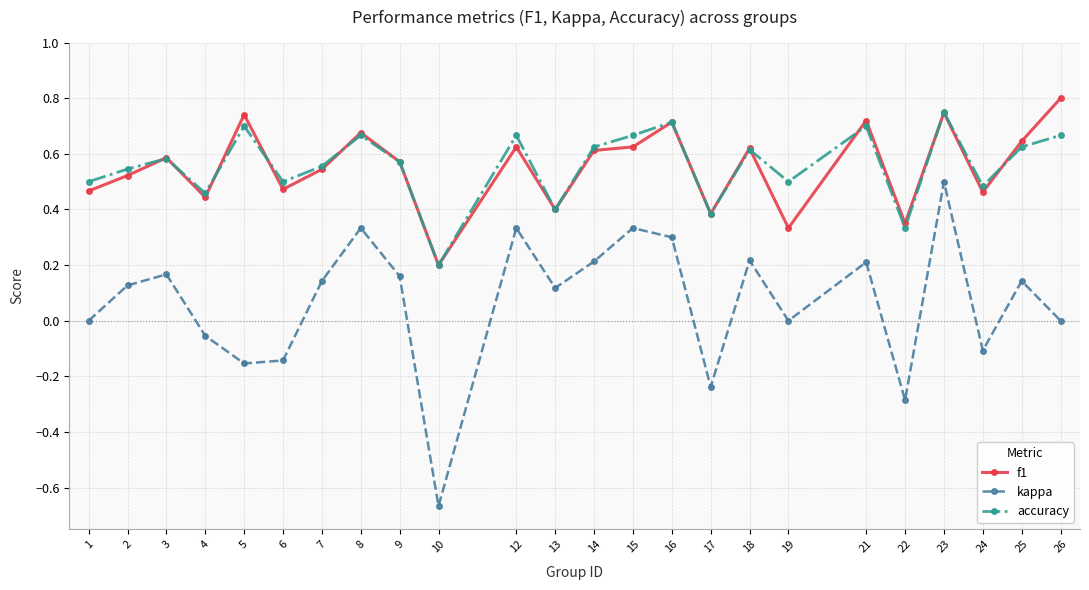

The kappa series shows -0.3 at 17. True or false?

False